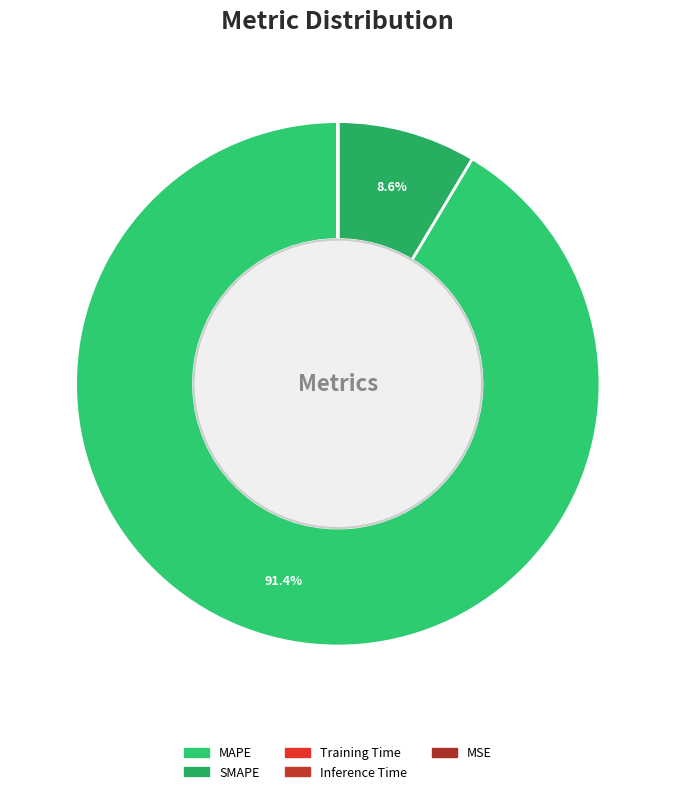

What is the change in value from SMAPE to Inference Time?

-181.2